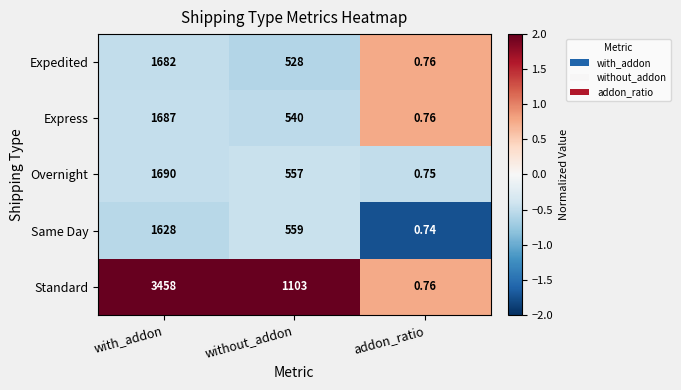

List the series in order of their peak value, highest first.

Standard, Overnight, Express, Expedited, Same Day